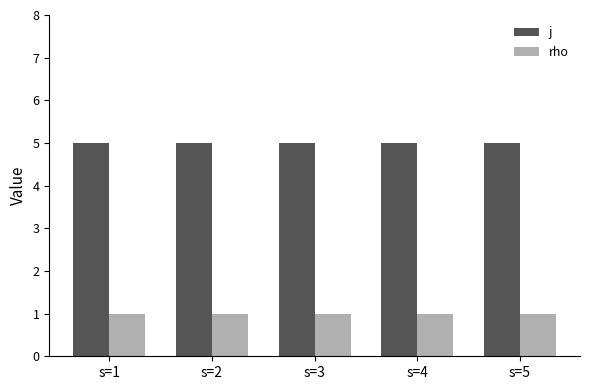

The value of rho at s=4 is 1. True or false?

True